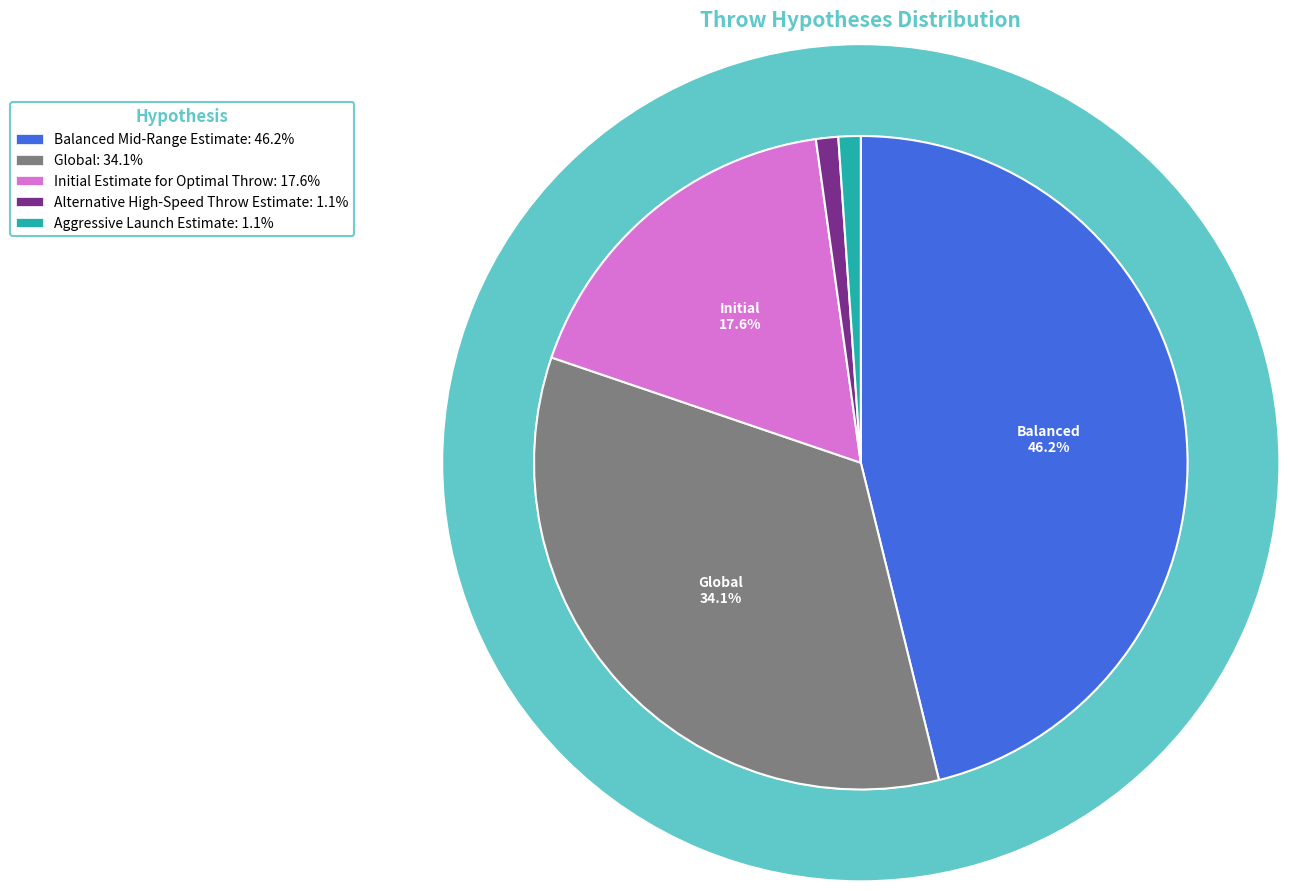

To the nearest percent, what is the difference between the largest and smallest slice percentages?

45%